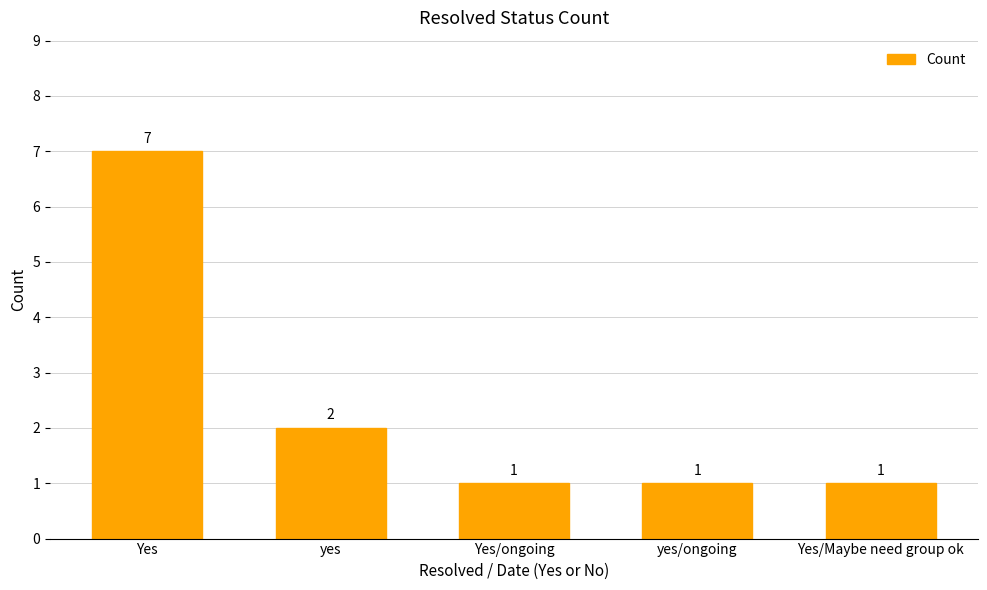

What is the sum of all values?

12